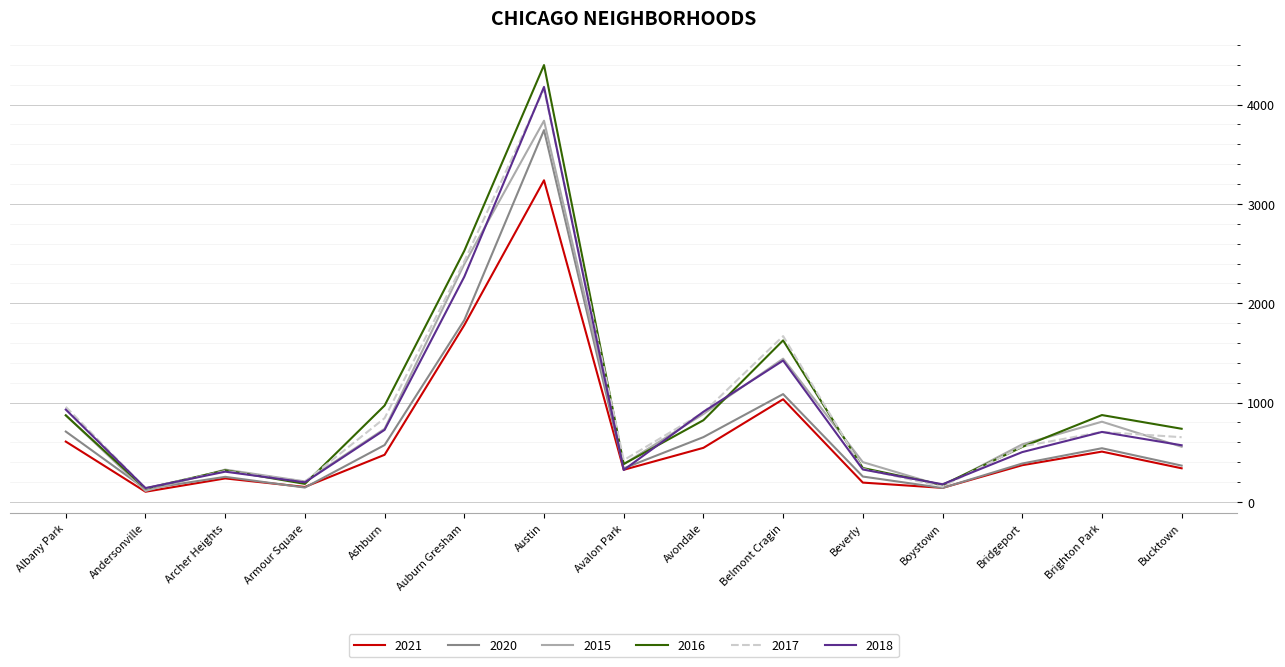

Is the value of 2015 at Bridgeport greater than the value of 2021 at Ashburn?

Yes